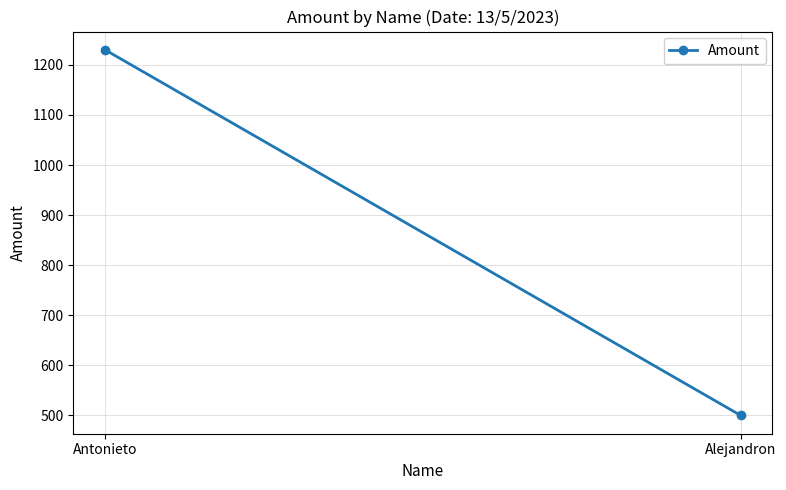

List the labels in order of value, smallest first.

Alejandron, Antonieto